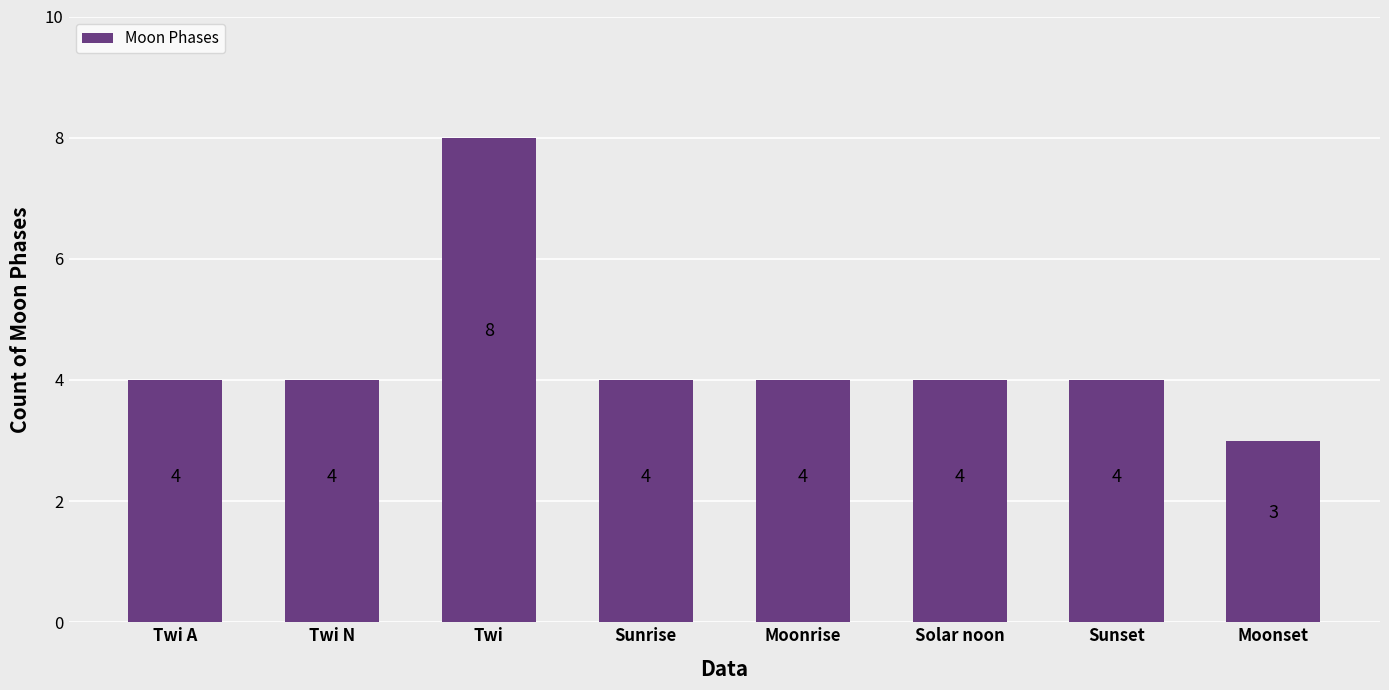

What is the smallest value displayed?

3